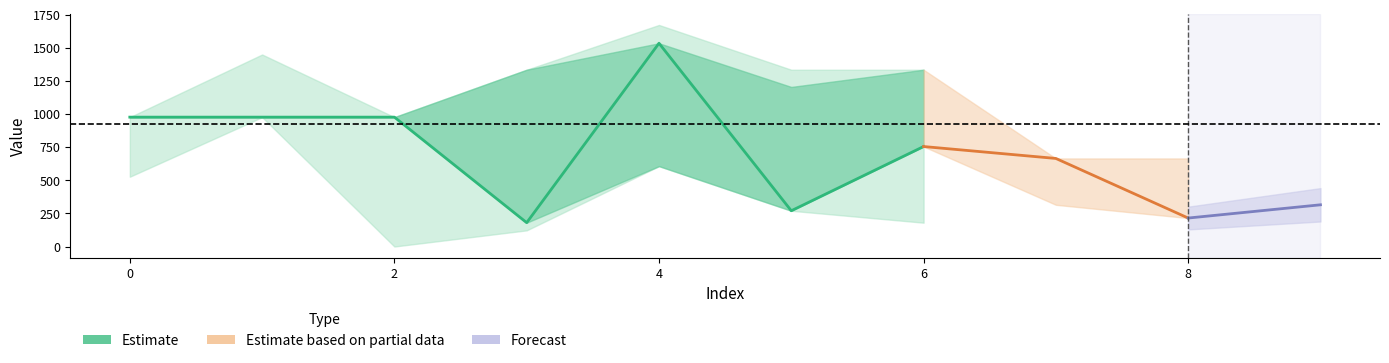

How many data points does each series have?

10